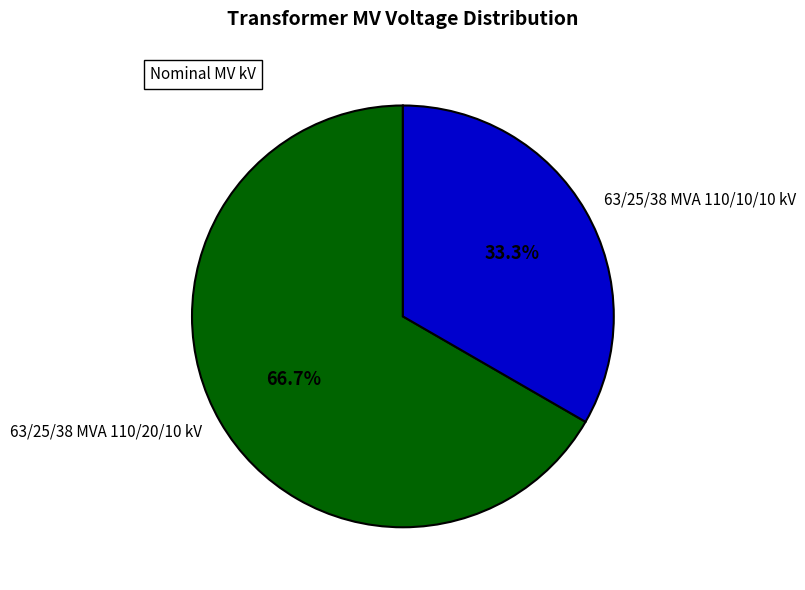

What is the total percentage of 63/25/38 MVA 110/10/10 kV and 63/25/38 MVA 110/20/10 kV?

100.0%